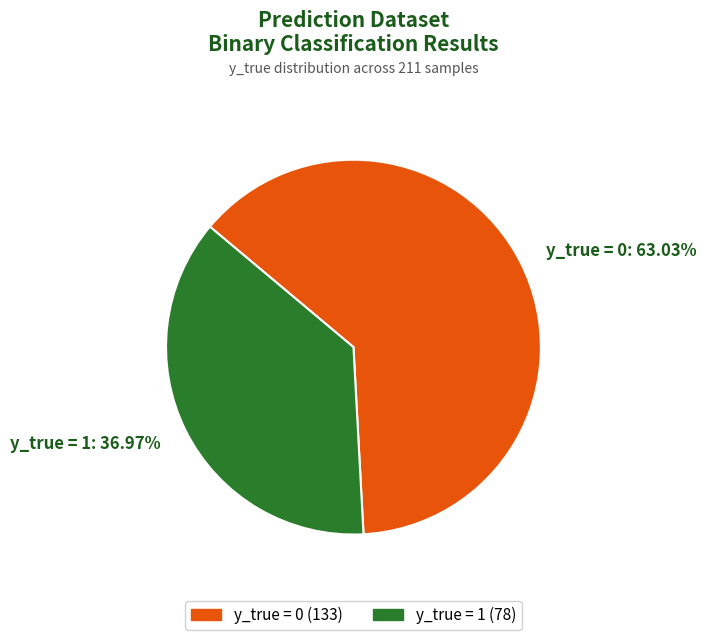

True or false: y_true = 1 accounts for 23% of the total.

False